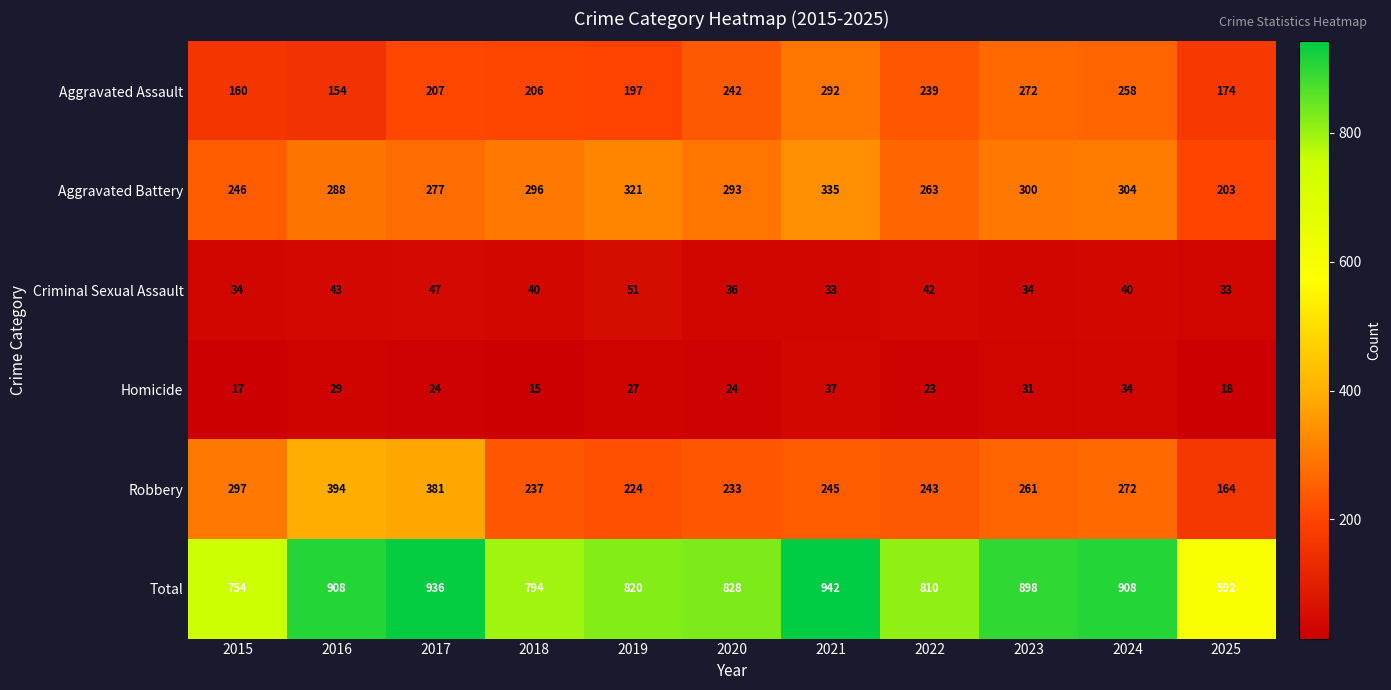

What is the sum of all Robbery values?

2951